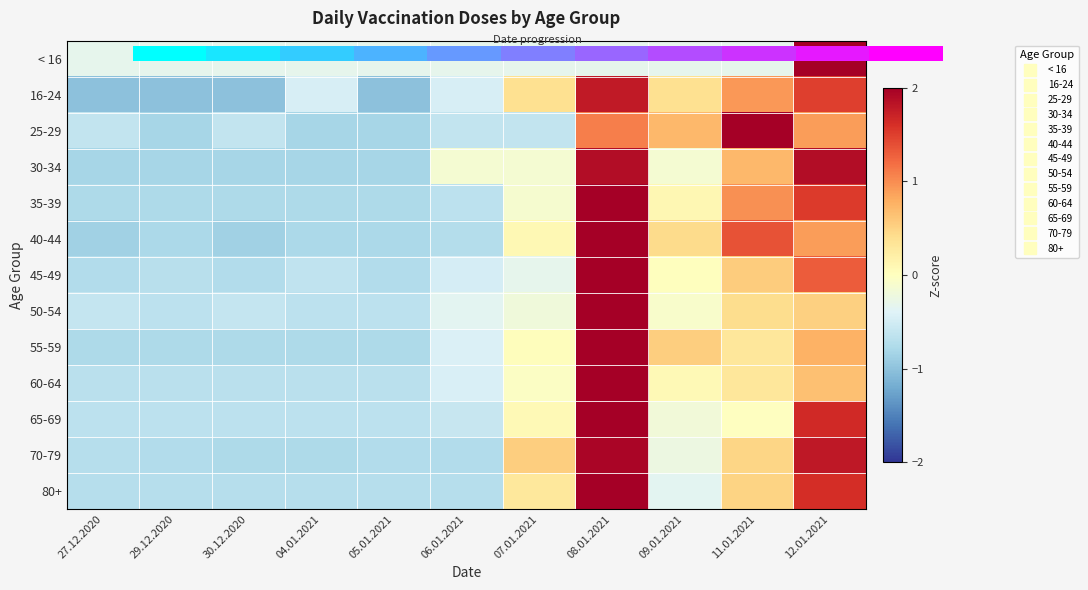

At how many categories does at least one series exceed 1?

3